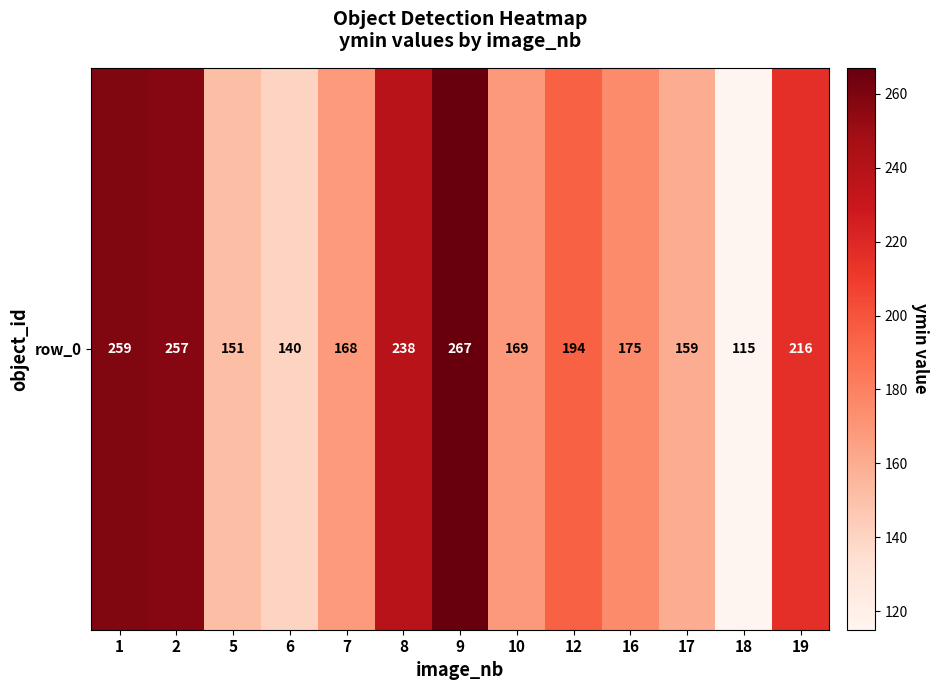

List the labels in order of value, smallest first.

18, 6, 5, 17, 7, 10, 16, 12, 19, 8, 2, 1, 9